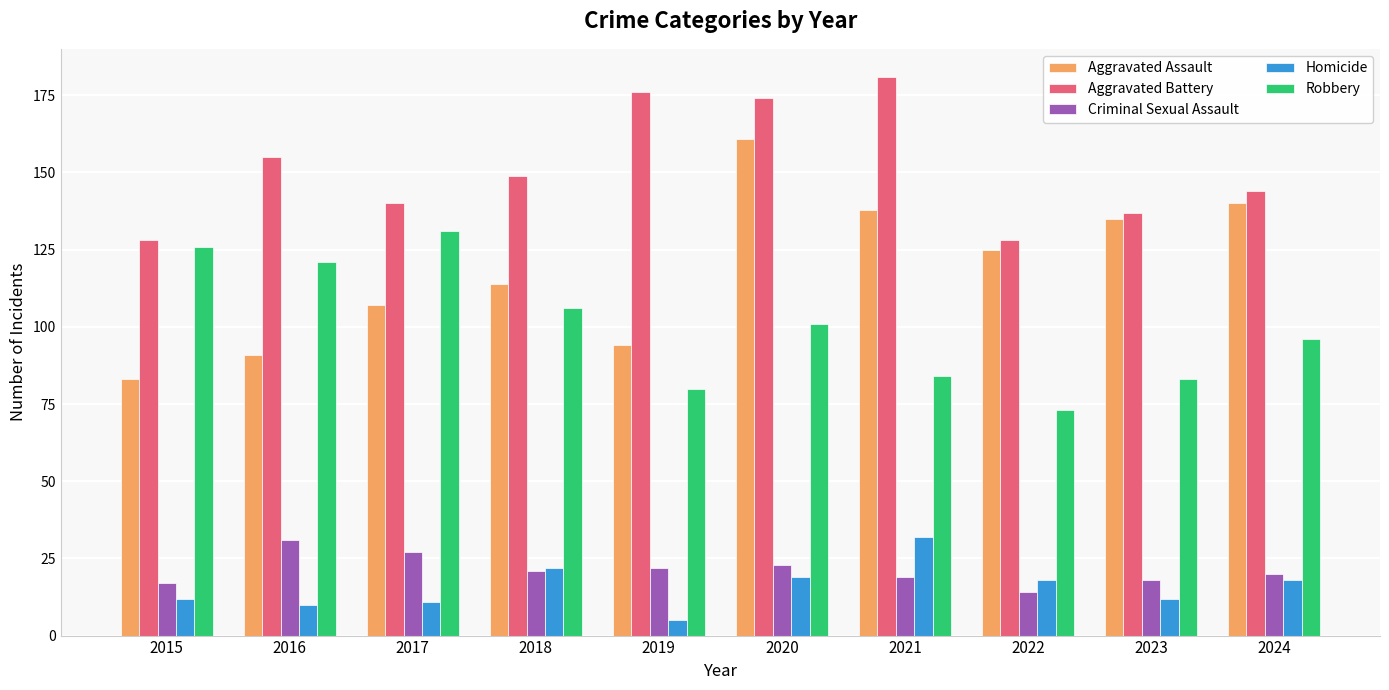

Count the number of data series in this chart.

5